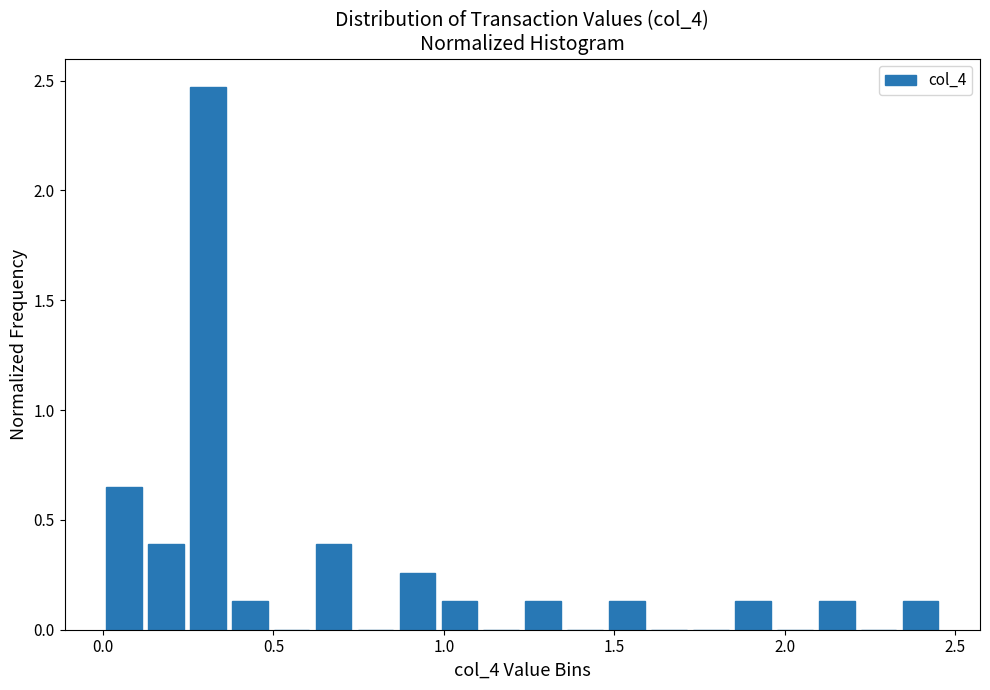

Read against the x-axis, roughly where is the centre of the tallest bar?

0.30